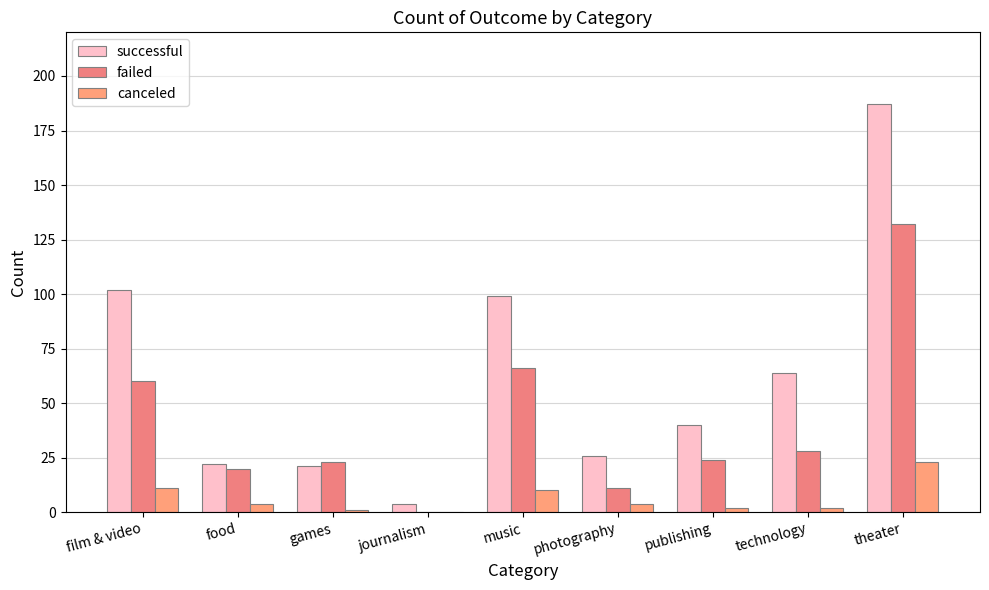

What is the highest value of the canceled series?

23